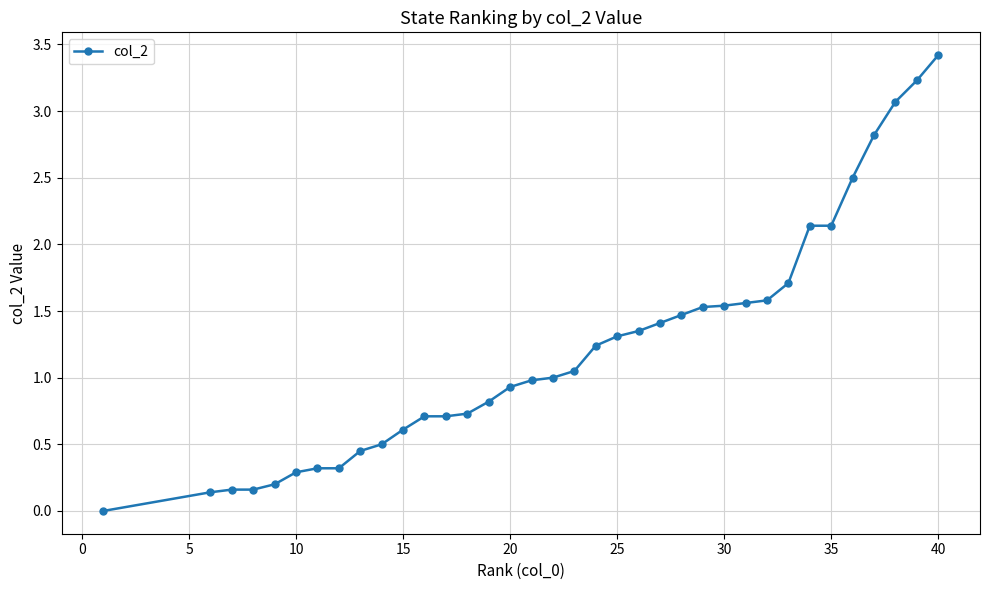

What is the maximum value shown in the chart?

3.4